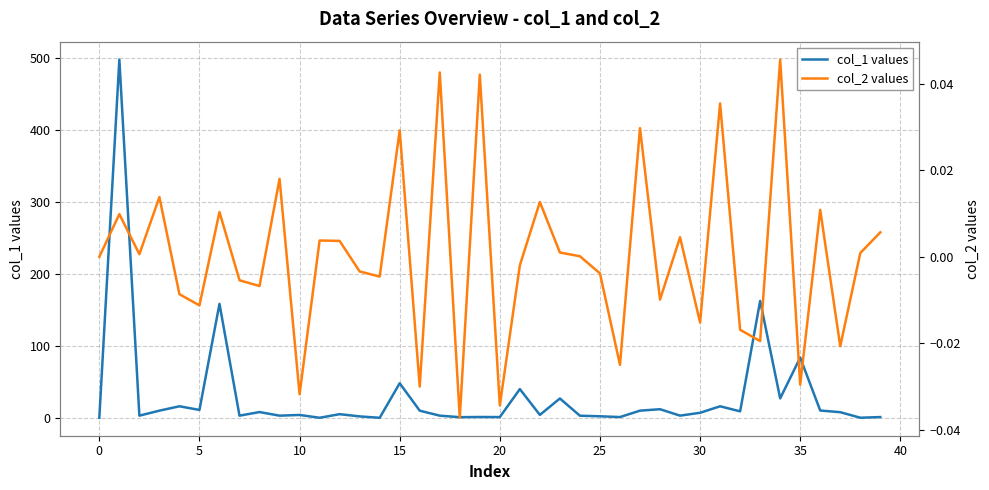

What is the highest value of the col_1 values series?

497.7